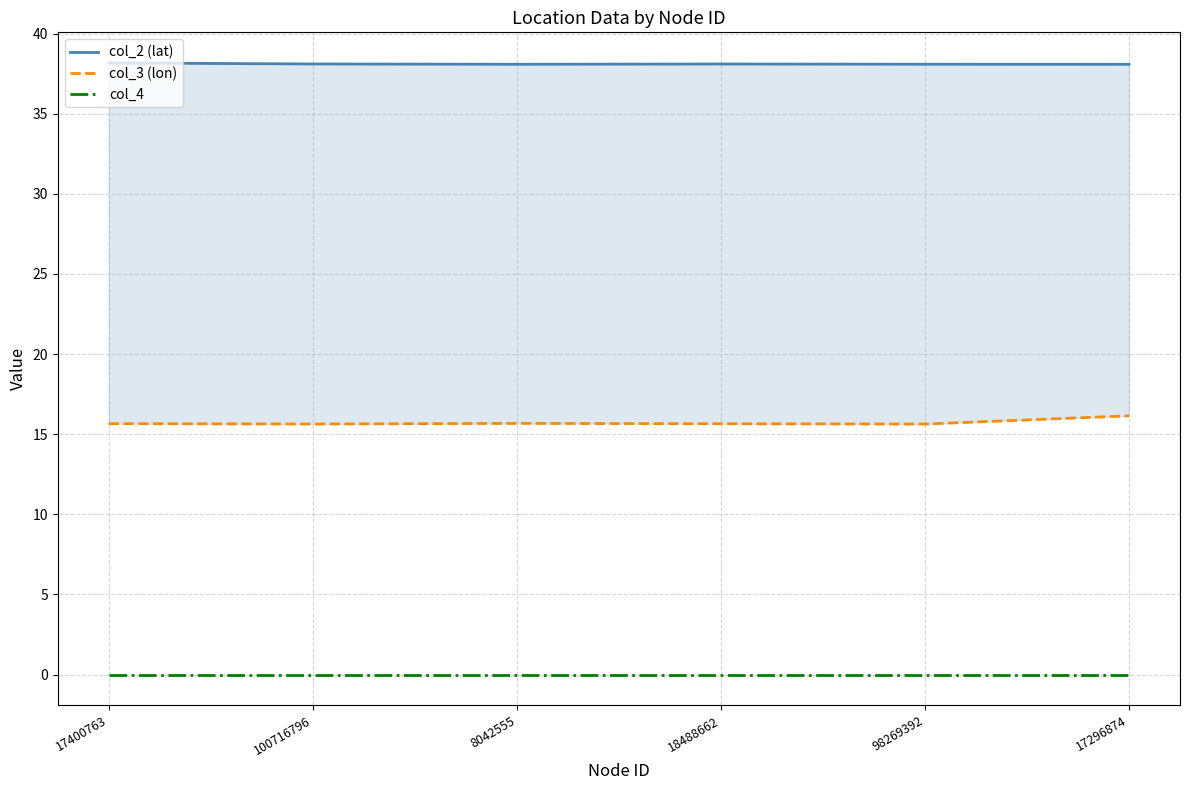

At which label is col_3 (lon) closest to 15?

98269392